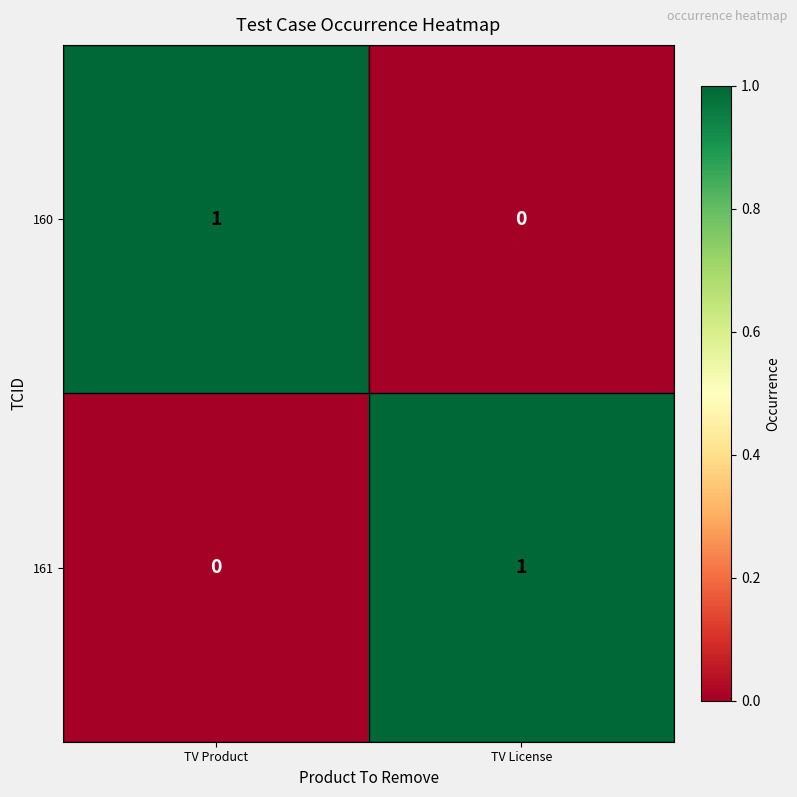

List the labels in order of 161 value, smallest first.

TV Product, TV License